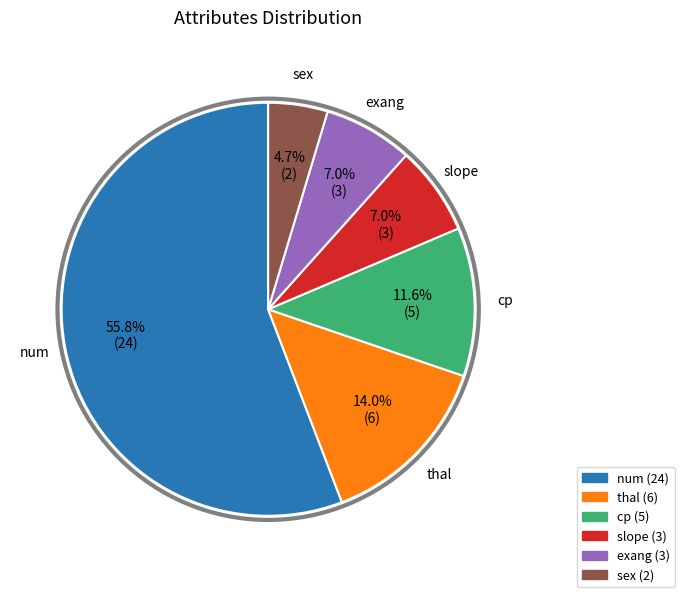

Which category has the biggest portion of the pie?

num